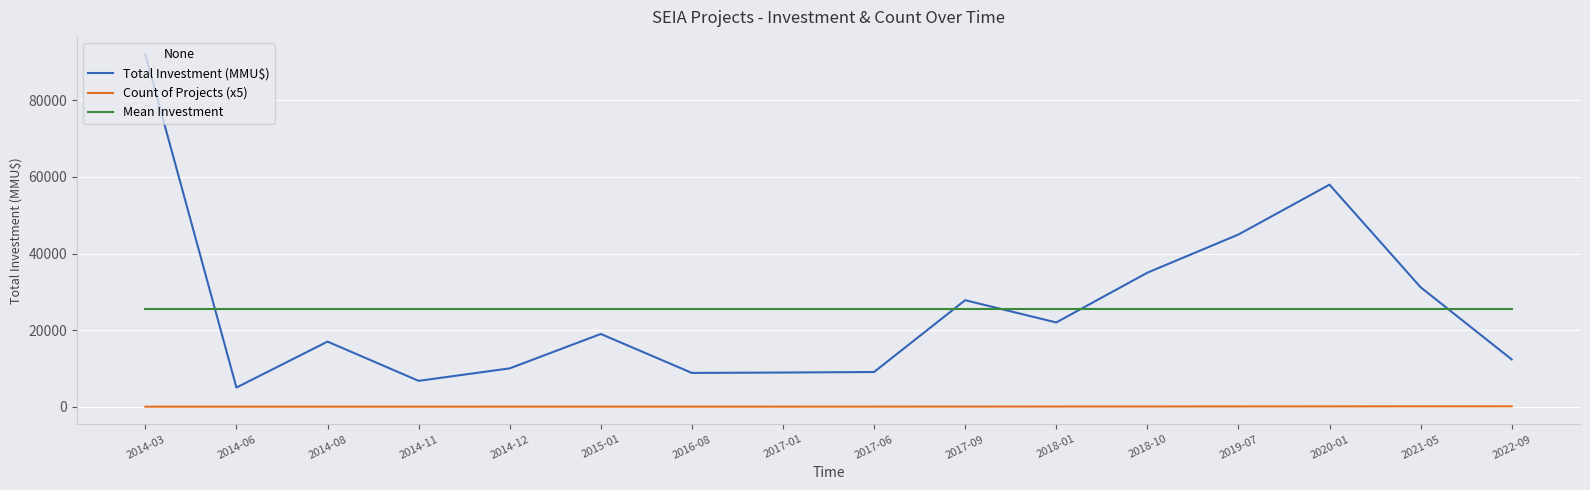

Which series has the largest range (max minus min)?

Total Investment (MMU$)